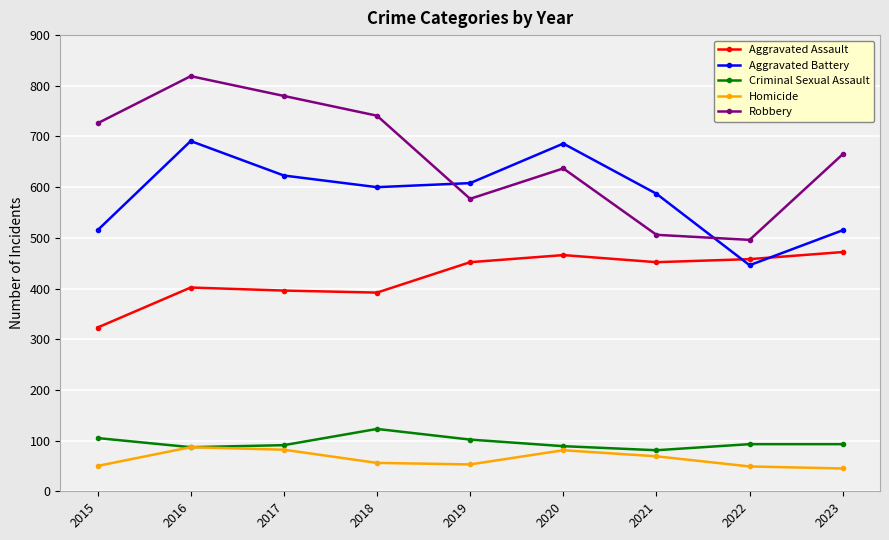

Where is Aggravated Battery nearest to the value 568?

2021